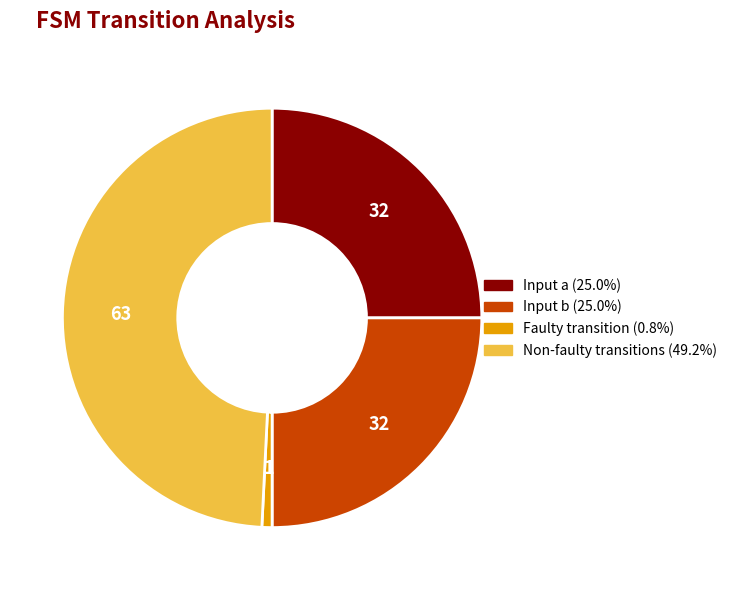

Does any single category account for the majority?

No